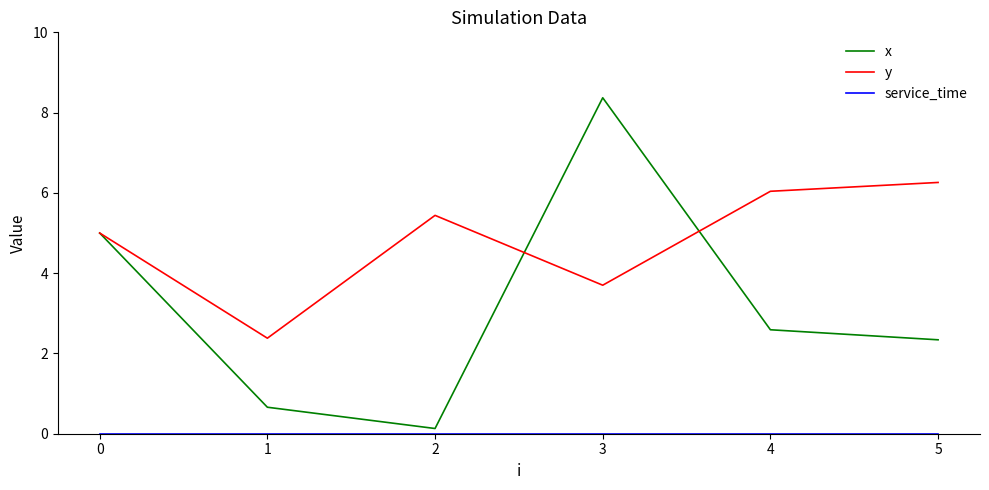

What is the approximate value of y at 5?

6.3